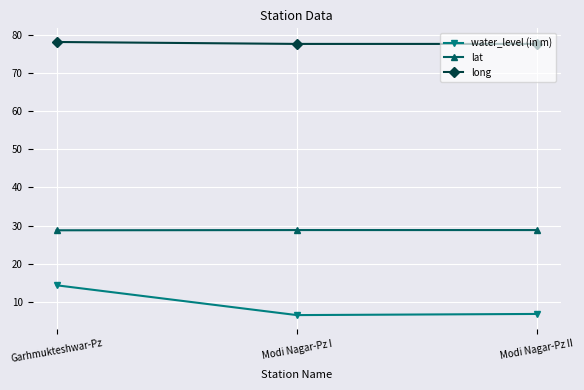

Between Garhmukteshwar-Pz and Modi Nagar-Pz I, which series saw the biggest shift?

water_level (in m)